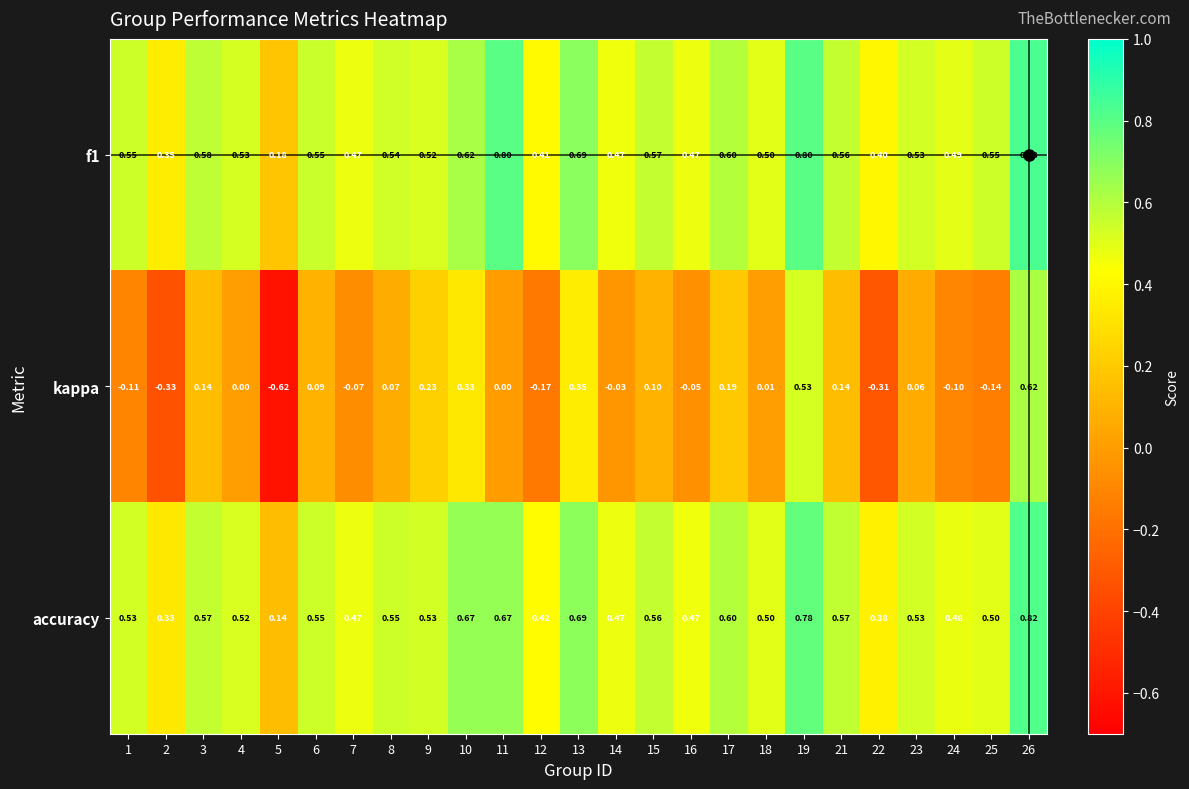

What is the total value across all series at 18?

1.0